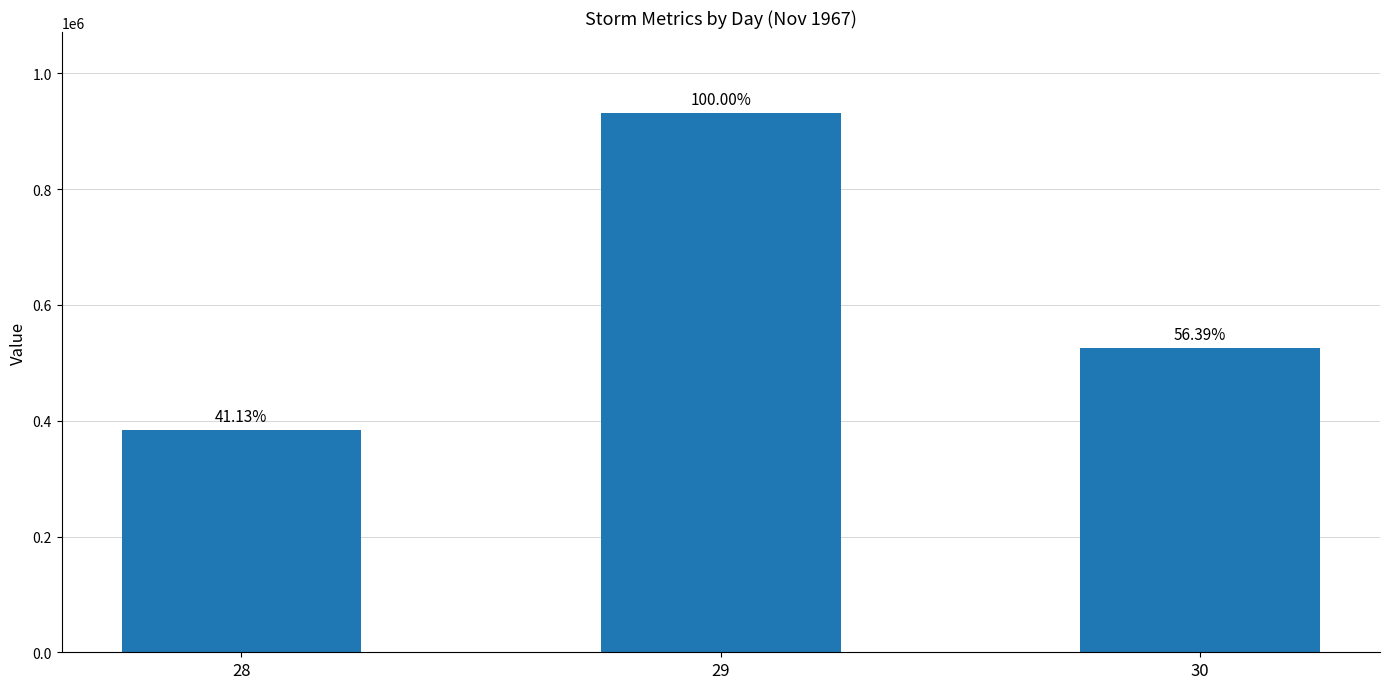

Which category has the lowest value across all series?

28